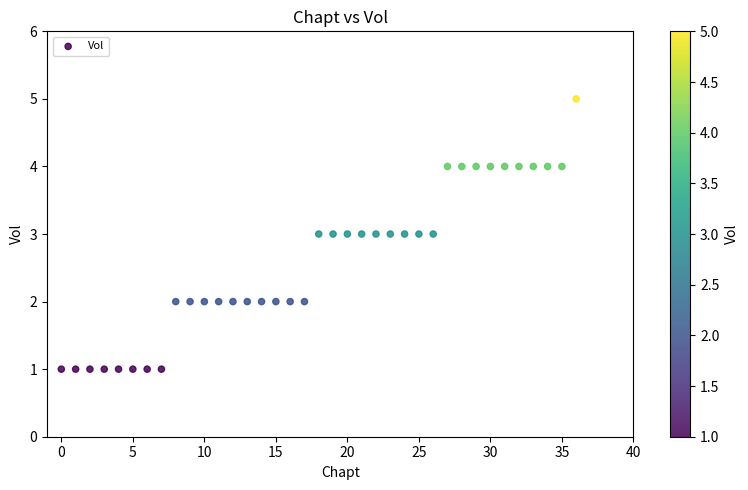

What is the range of Y values (max minus min)?

4